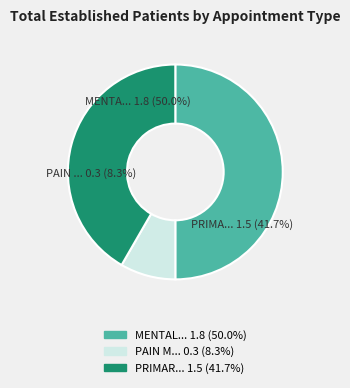

How many segments does this pie chart have?

3